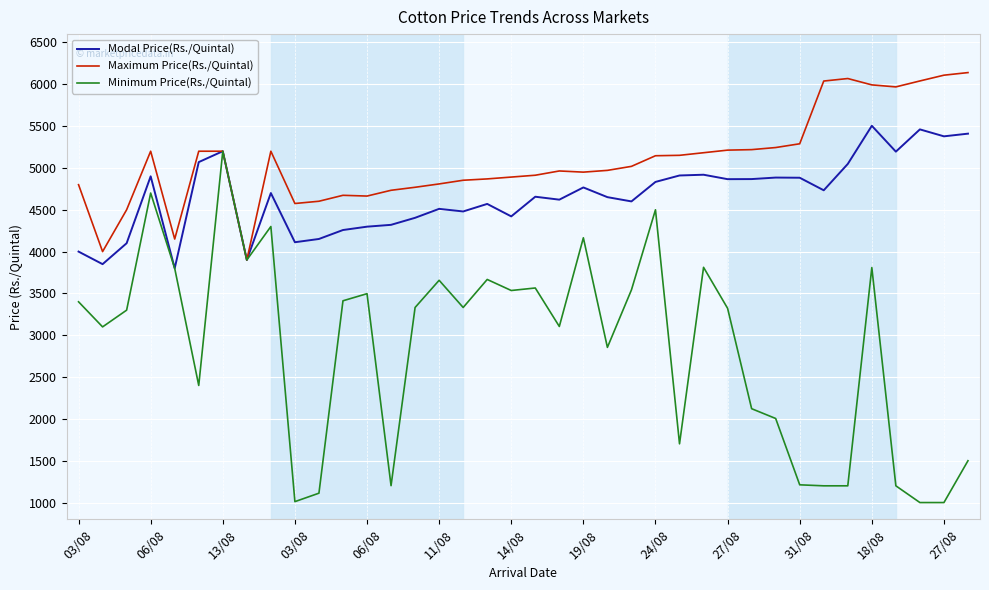

Count the number of data series in this chart.

3